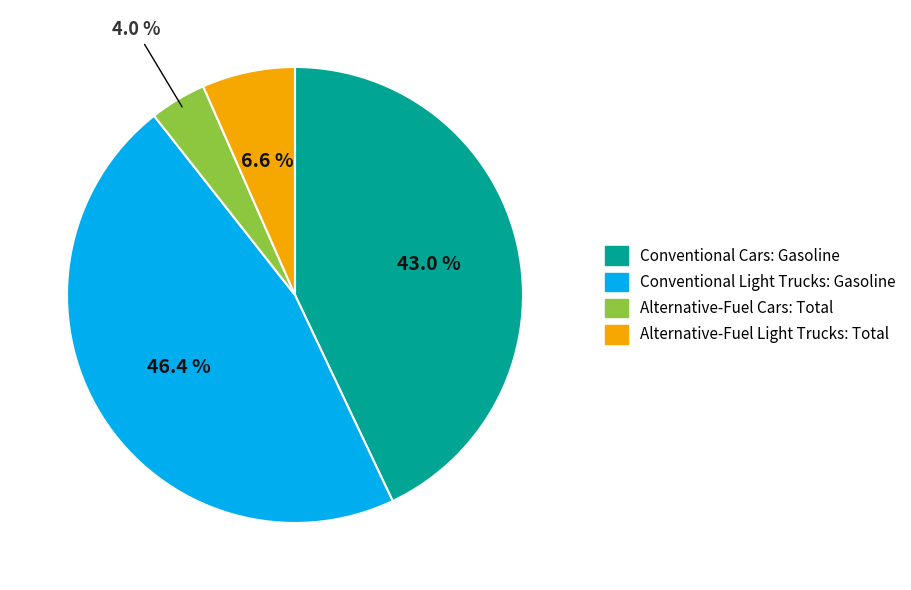

Rank the categories by value from lowest to highest.

Alternative-Fuel Cars: Total, Alternative-Fuel Light Trucks: Total, Conventional Cars: Gasoline, Conventional Light Trucks: Gasoline